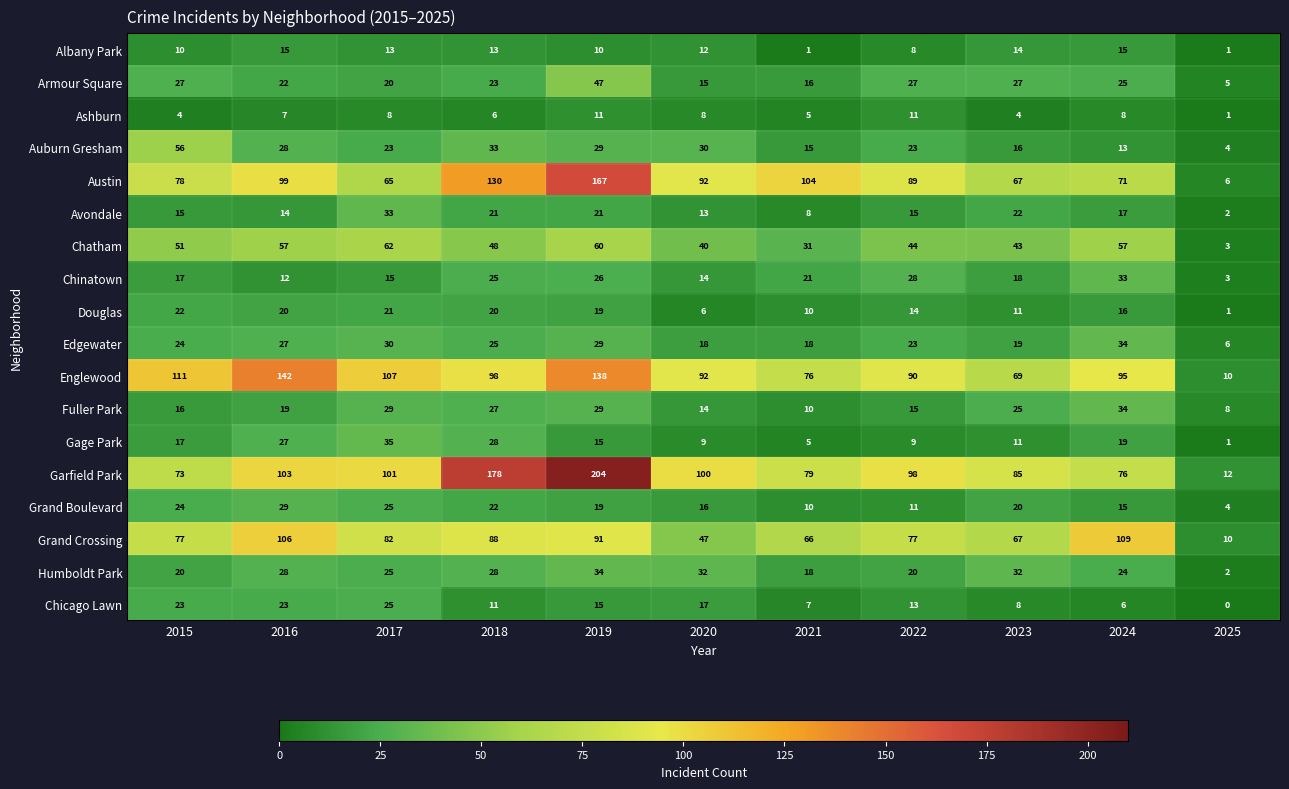

True or false: Armour Square has a value of 25 at 2024.

True